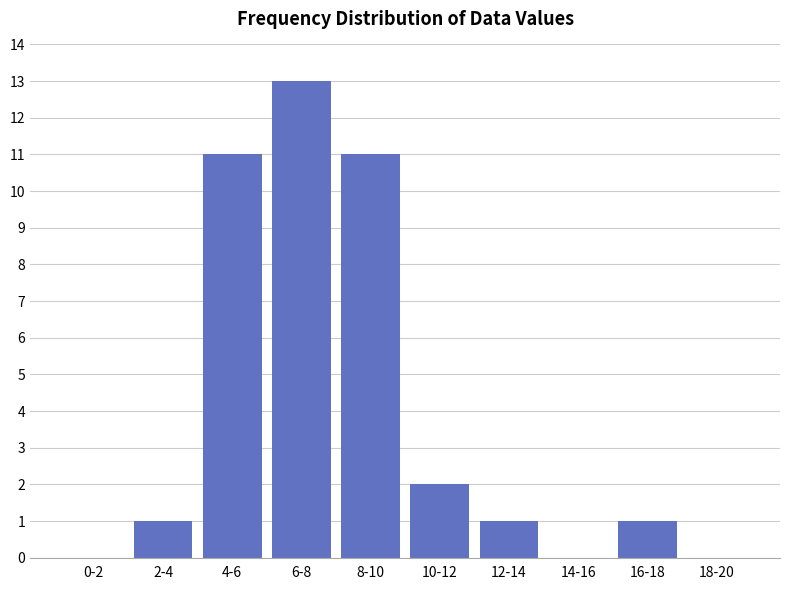

Reading right to left, list all the values displayed in this chart.

18-20=0	16-18=1	14-16=0	12-14=1	10-12=2	8-10=11	6-8=13	4-6=11	2-4=1	0-2=0